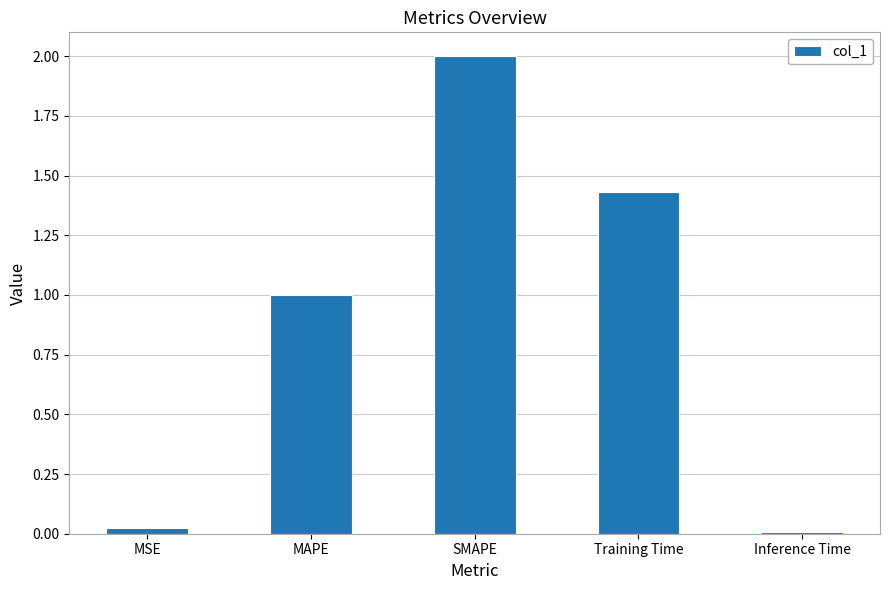

What is the average value?

0.9